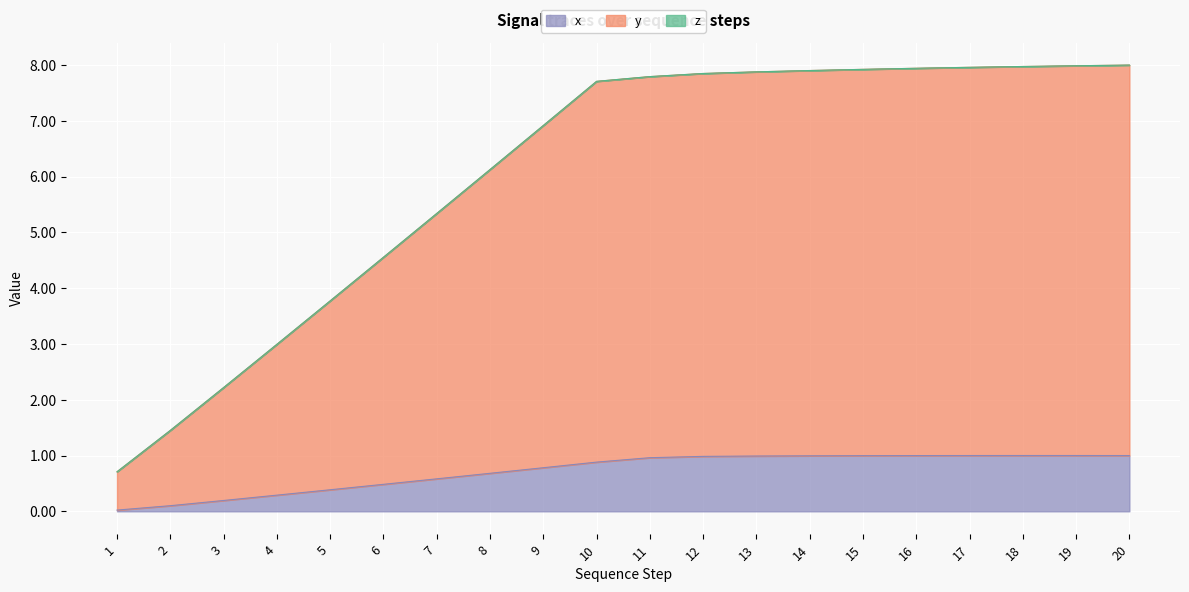

Which series has the widest spread of values?

y